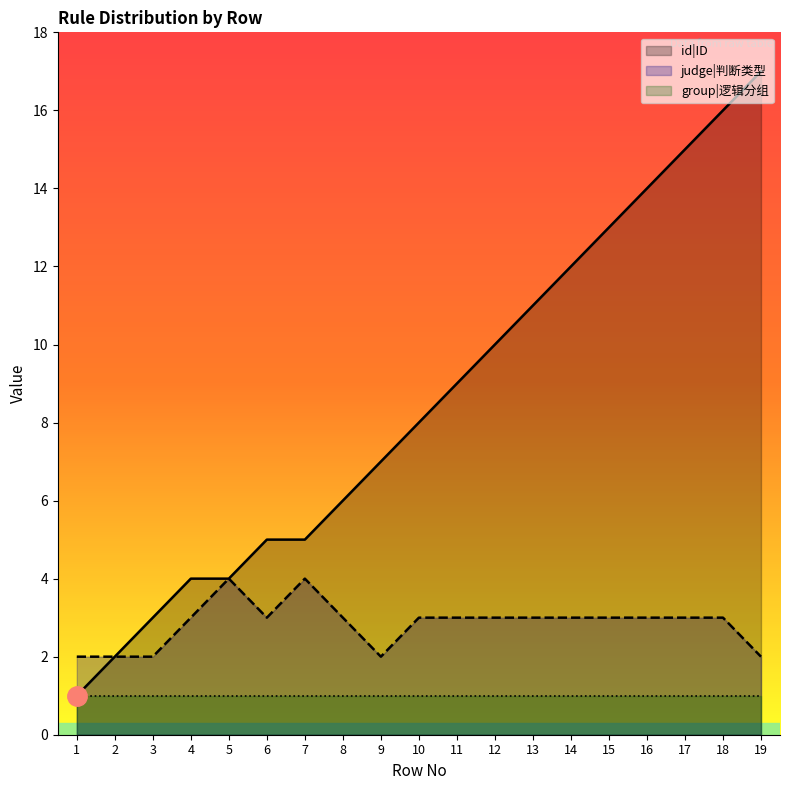

List the labels in order of id|ID value, smallest first.

1, 2, 3, 4, 5, 6, 7, 8, 9, 10, 11, 12, 13, 14, 15, 16, 17, 18, 19